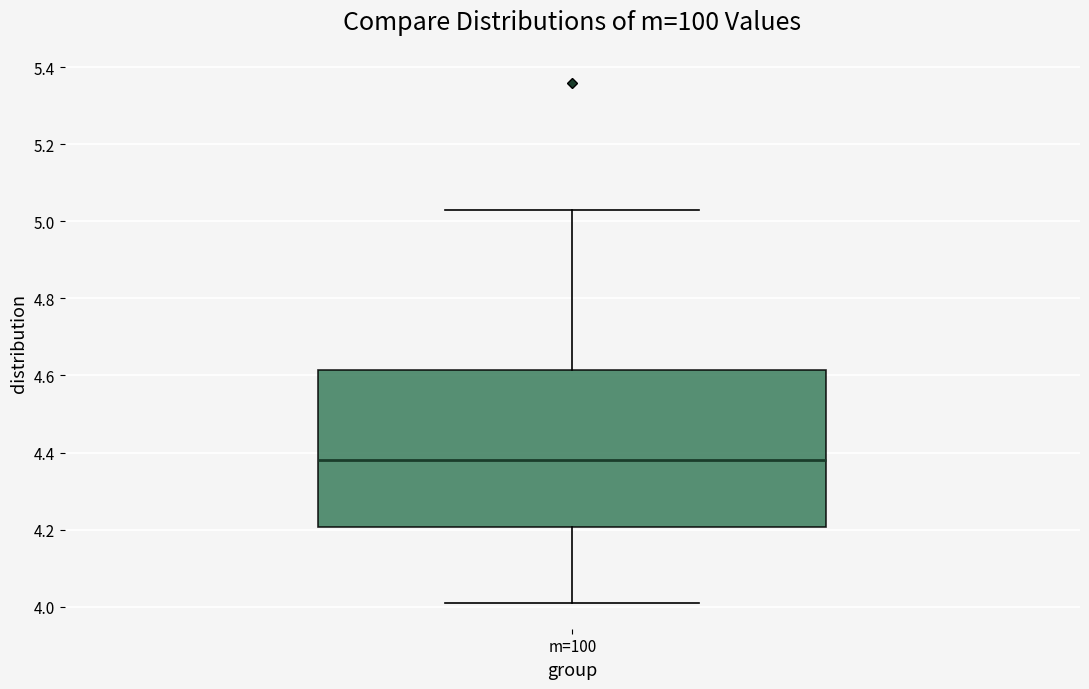

Read this box plot against the y-axis: the position of the median line, the range covered by the box, and the ends of both whiskers. The values are not printed on the chart, so give them approximately, as read against the axis.

median 4.38, box 4.20 to 4.62, whiskers 4.02 to 5.04